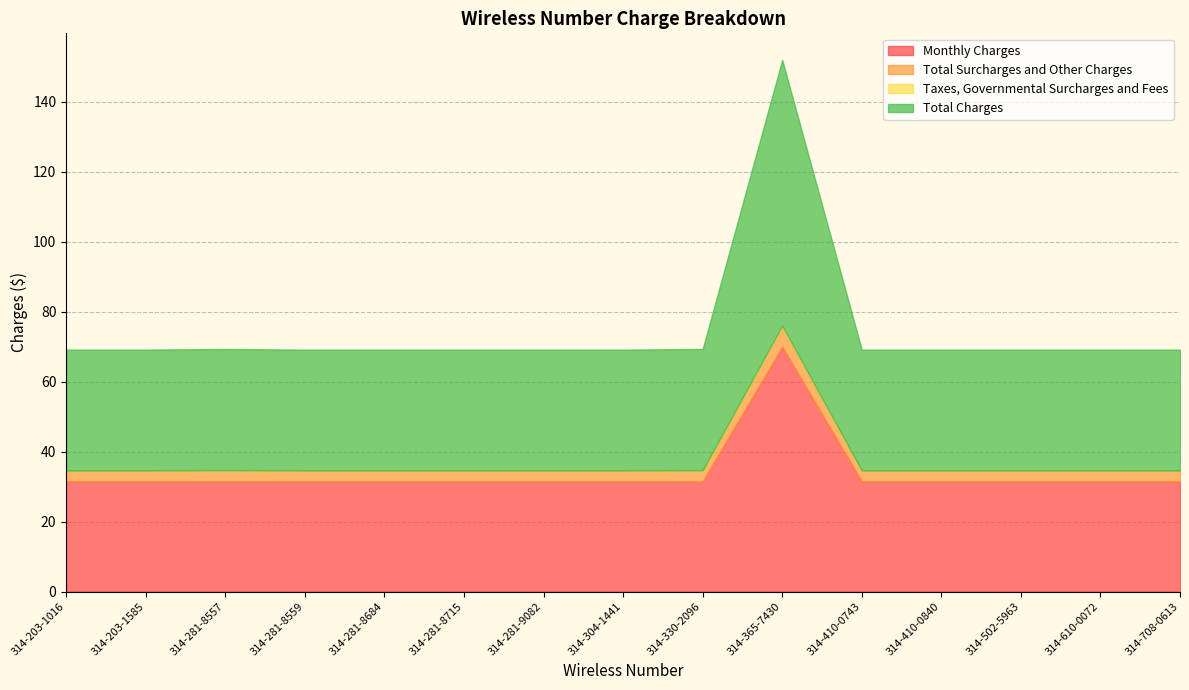

How many distinct data groups are displayed?

4